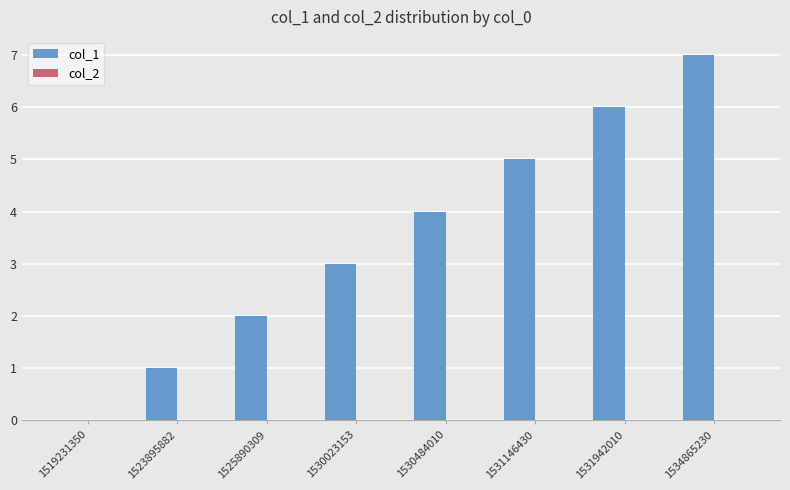

Which label corresponds to the largest value in the chart?

1534865230